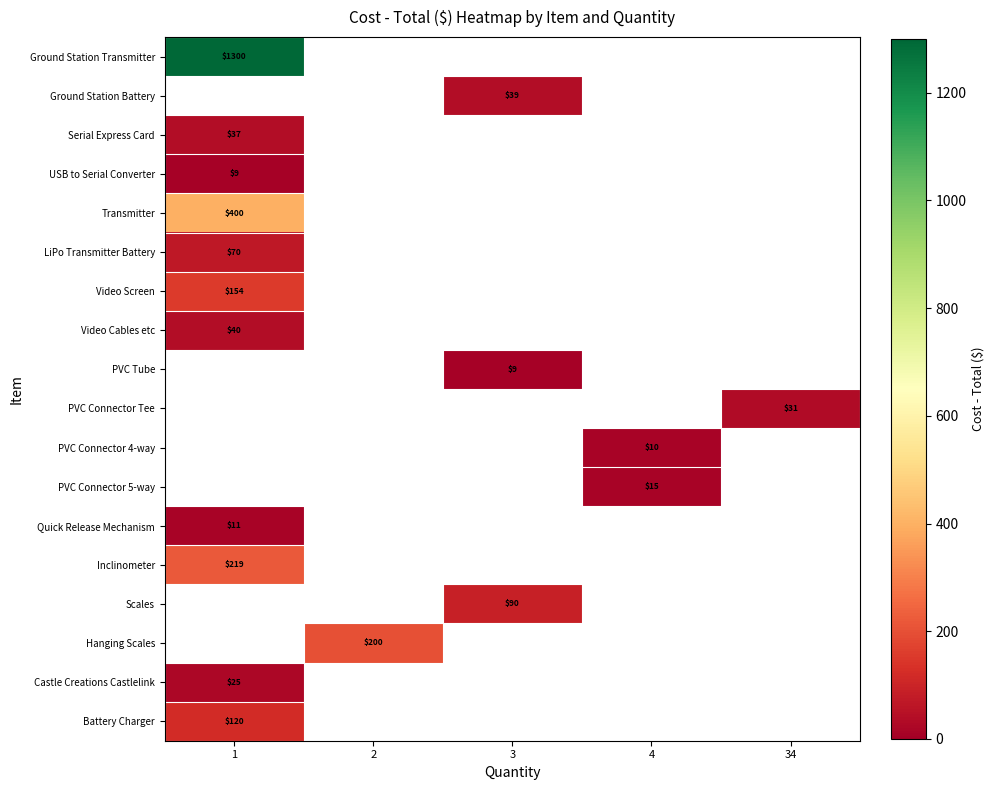

How many categories are shown in the chart?

5